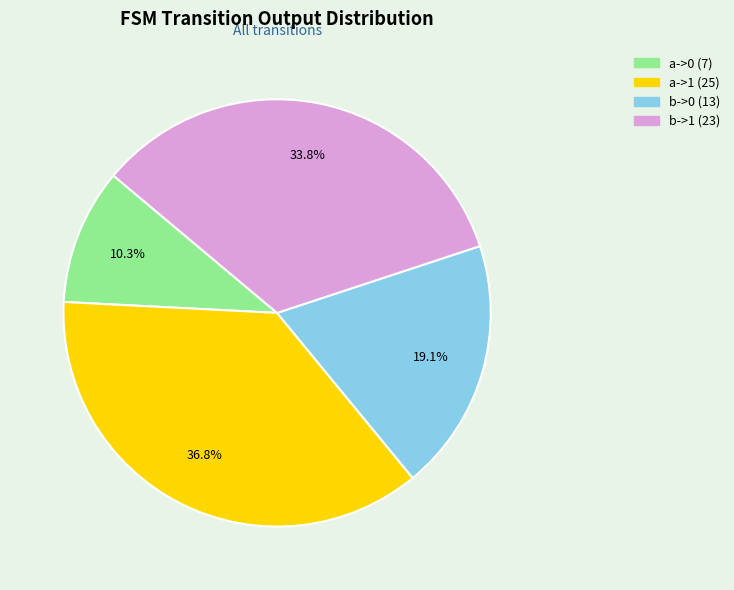

To the nearest percent, what portion does b->0 represent?

19%